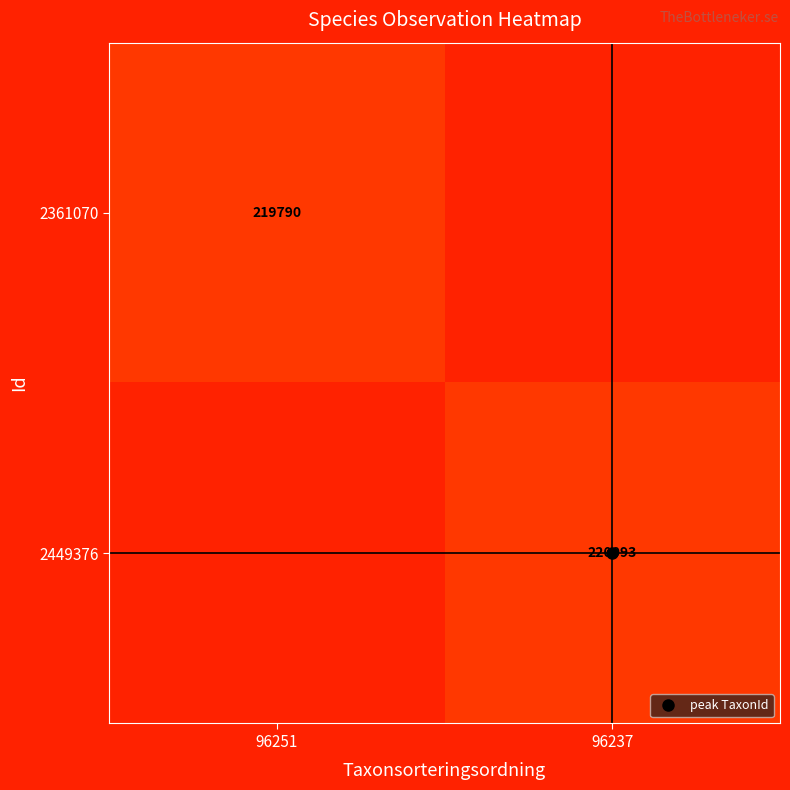

How many 2449376 values are between 0 and 220093?

2